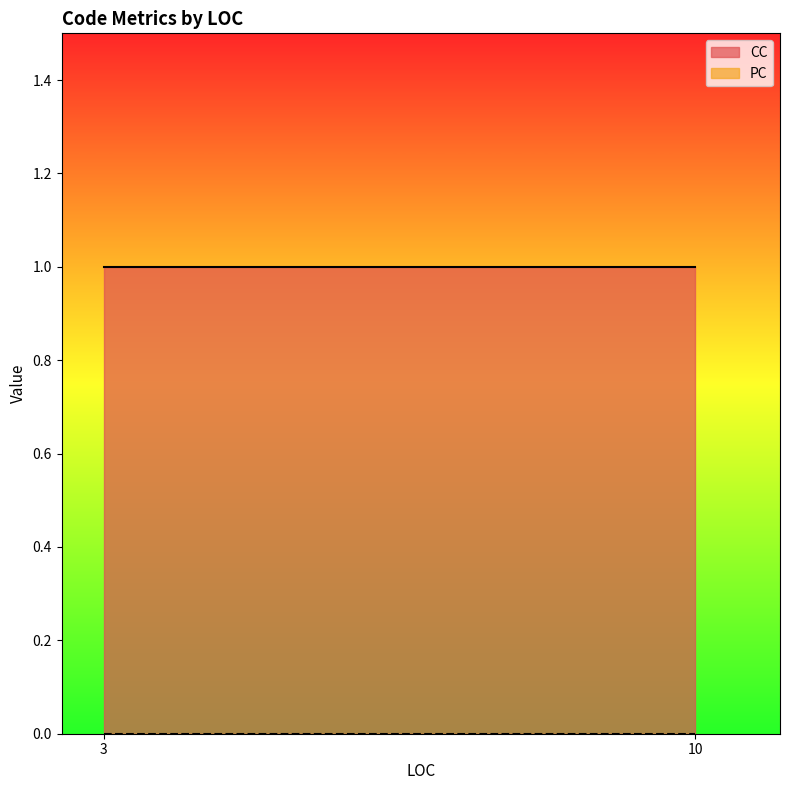

What is the total value across all series at 10?

1